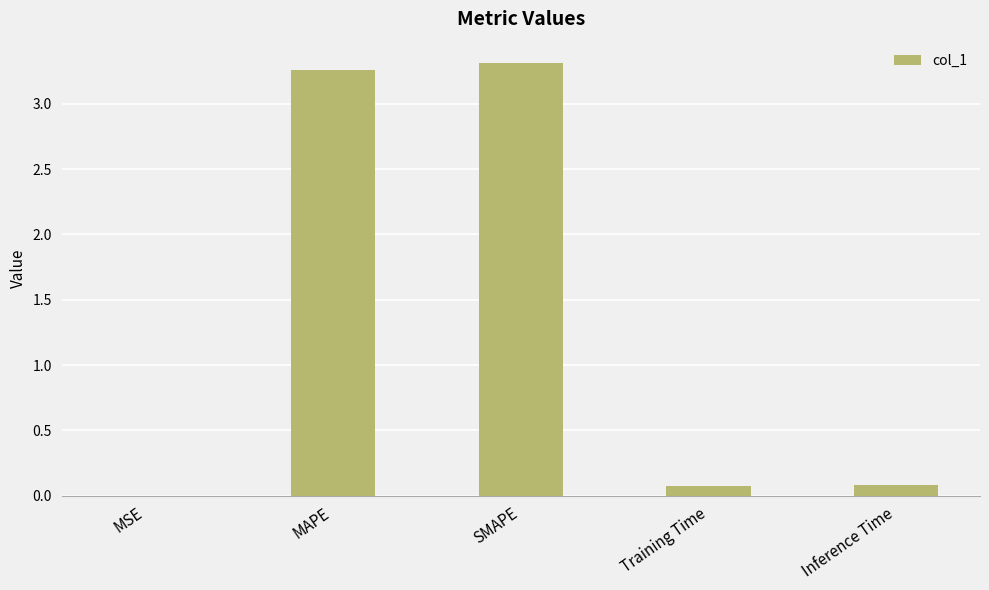

What is the change in value from MSE to Inference Time?

+0.1